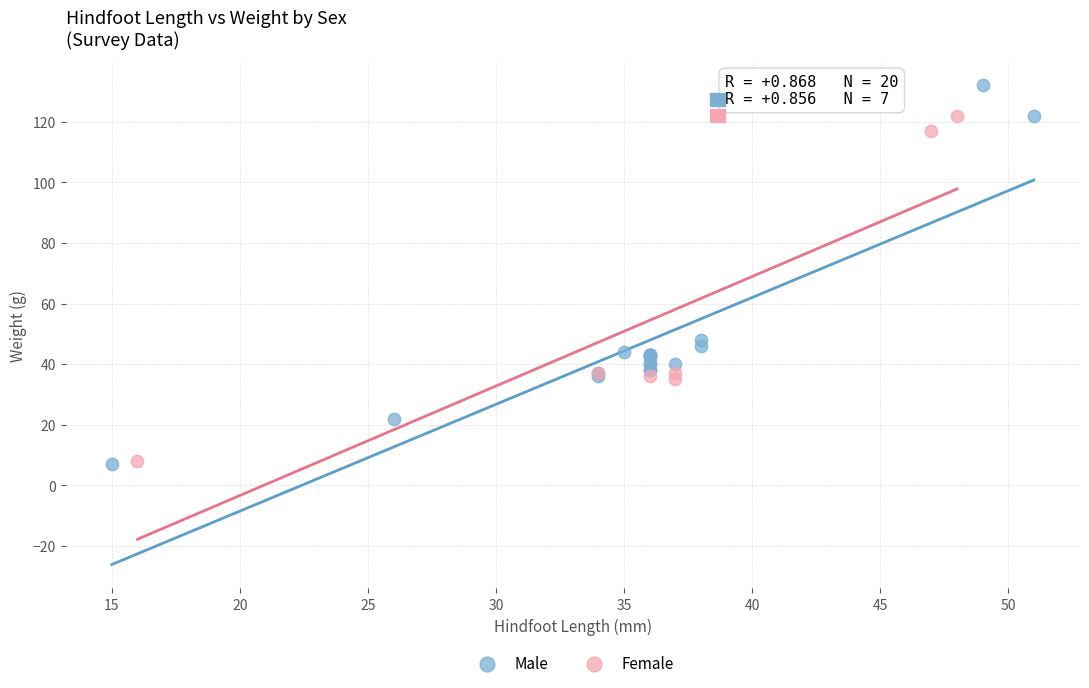

Which series has the widest spread of Y values?

Male